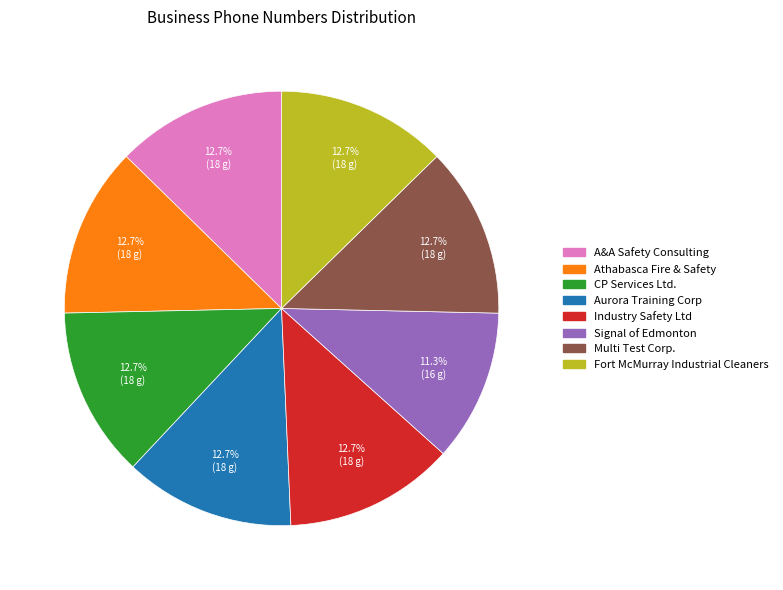

What percentage is the Multi Test Corp. slice, to the nearest percent?

13%